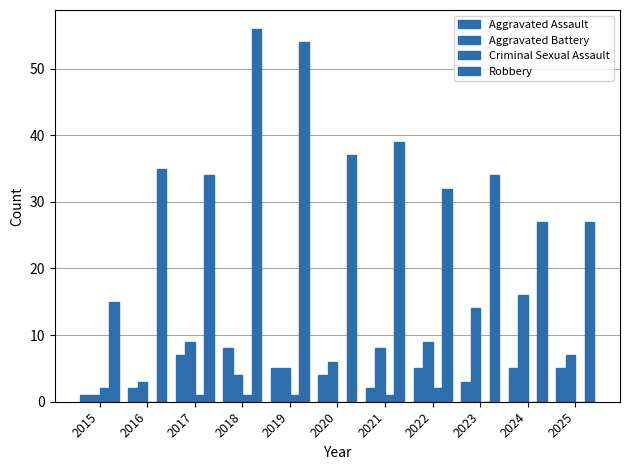

Is it true that Aggravated Battery equals 9 at 2017?

True